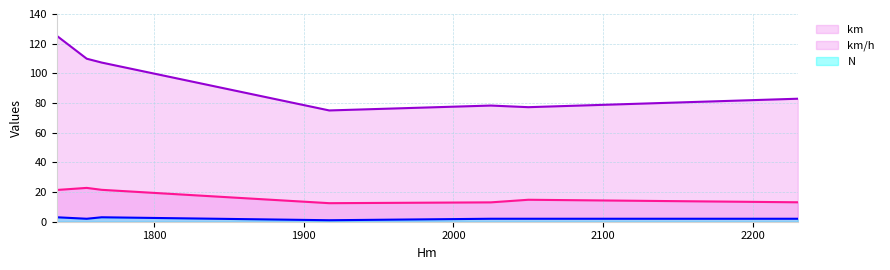

What is the minimum value for km/h?

12.5